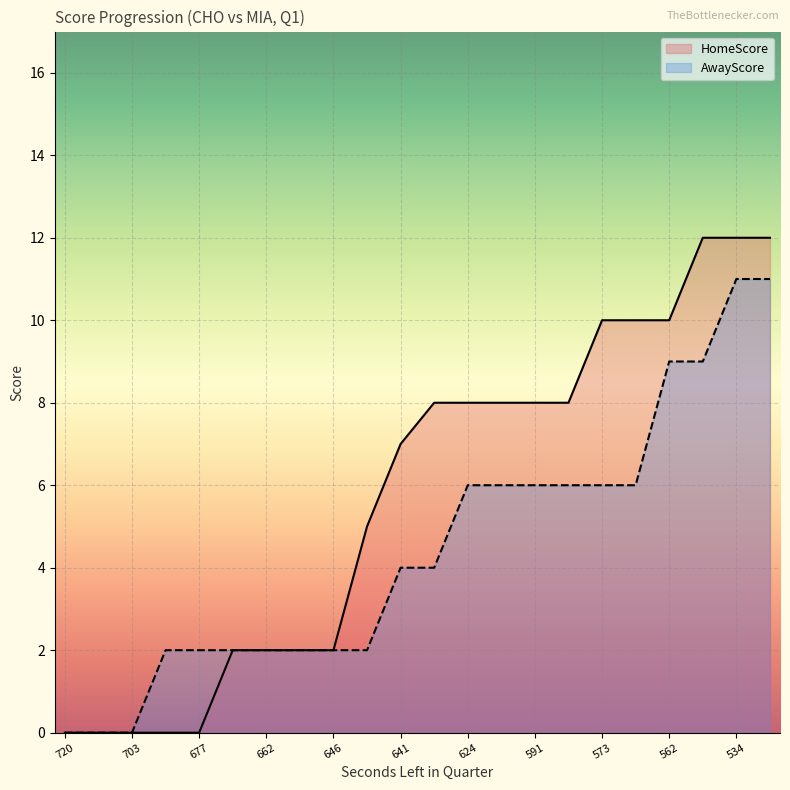

Which series has the largest range (max minus min)?

HomeScore